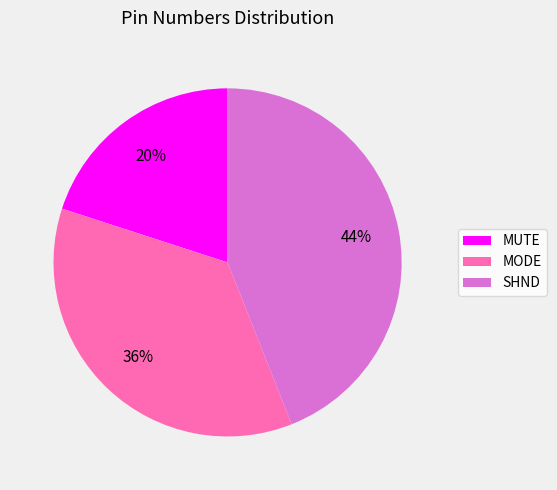

Do MUTE and SHND together represent more than half of the pie?

Yes